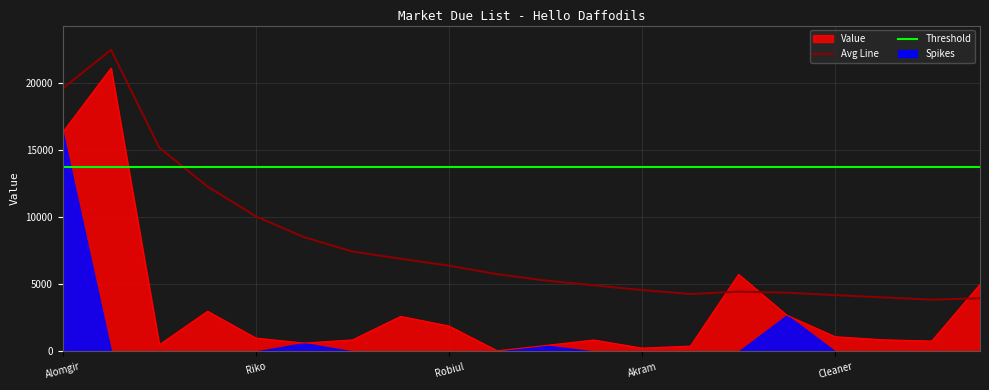

How many times do Avg Line and Threshold cross each other?

1